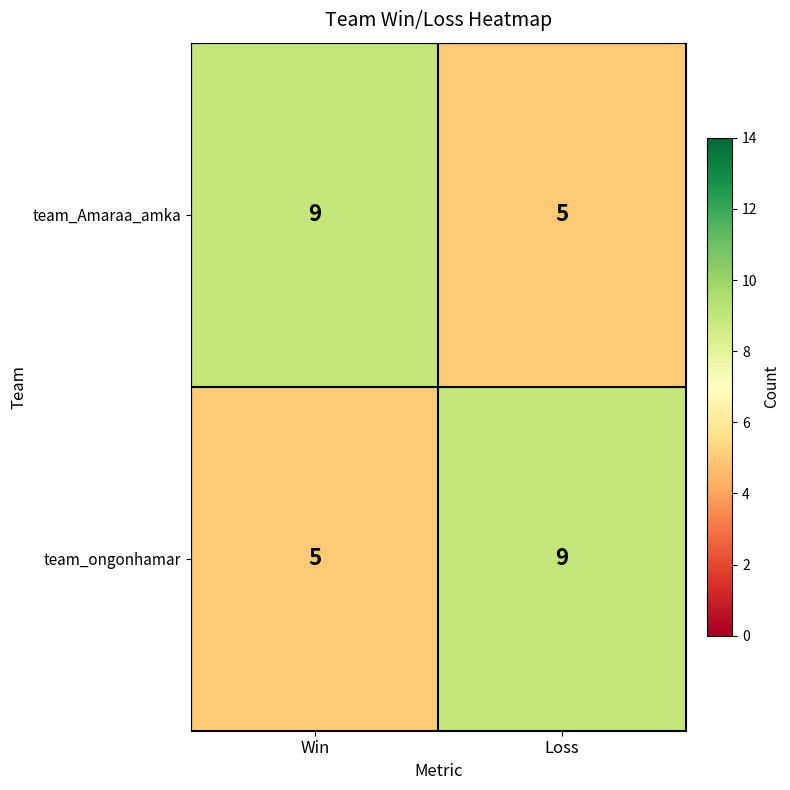

What is the approximate value of team_Amaraa_amka at Win?

9